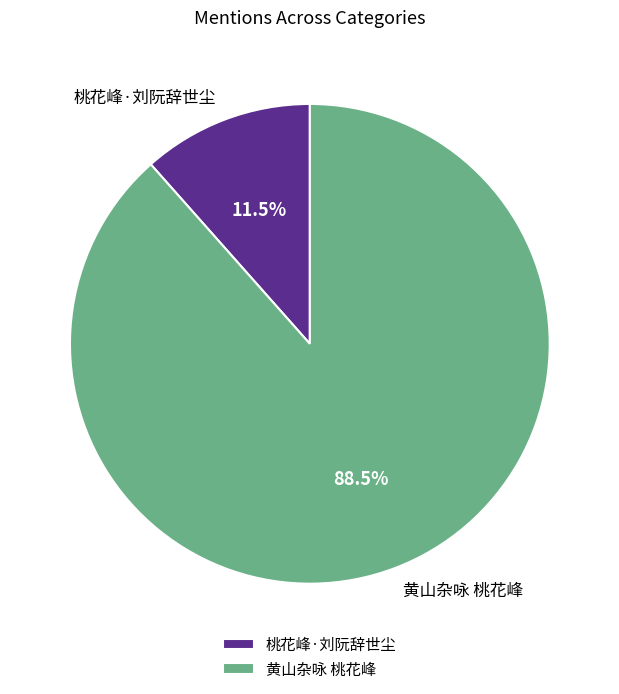

What is the ratio of the value at 桃花峰·刘阮辞世尘 to the value at 黄山杂咏 桃花峰?

0.1